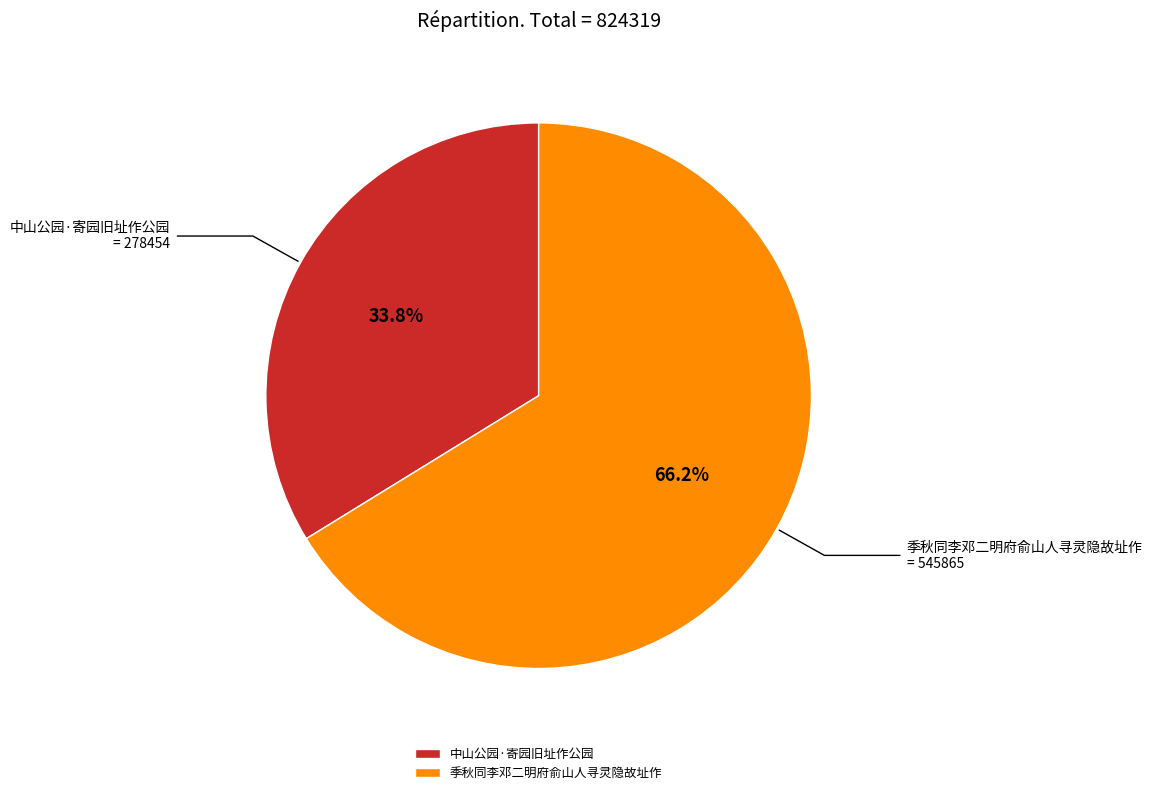

Which slice is the largest?

季秋同李邓二明府俞山人寻灵隐故址作